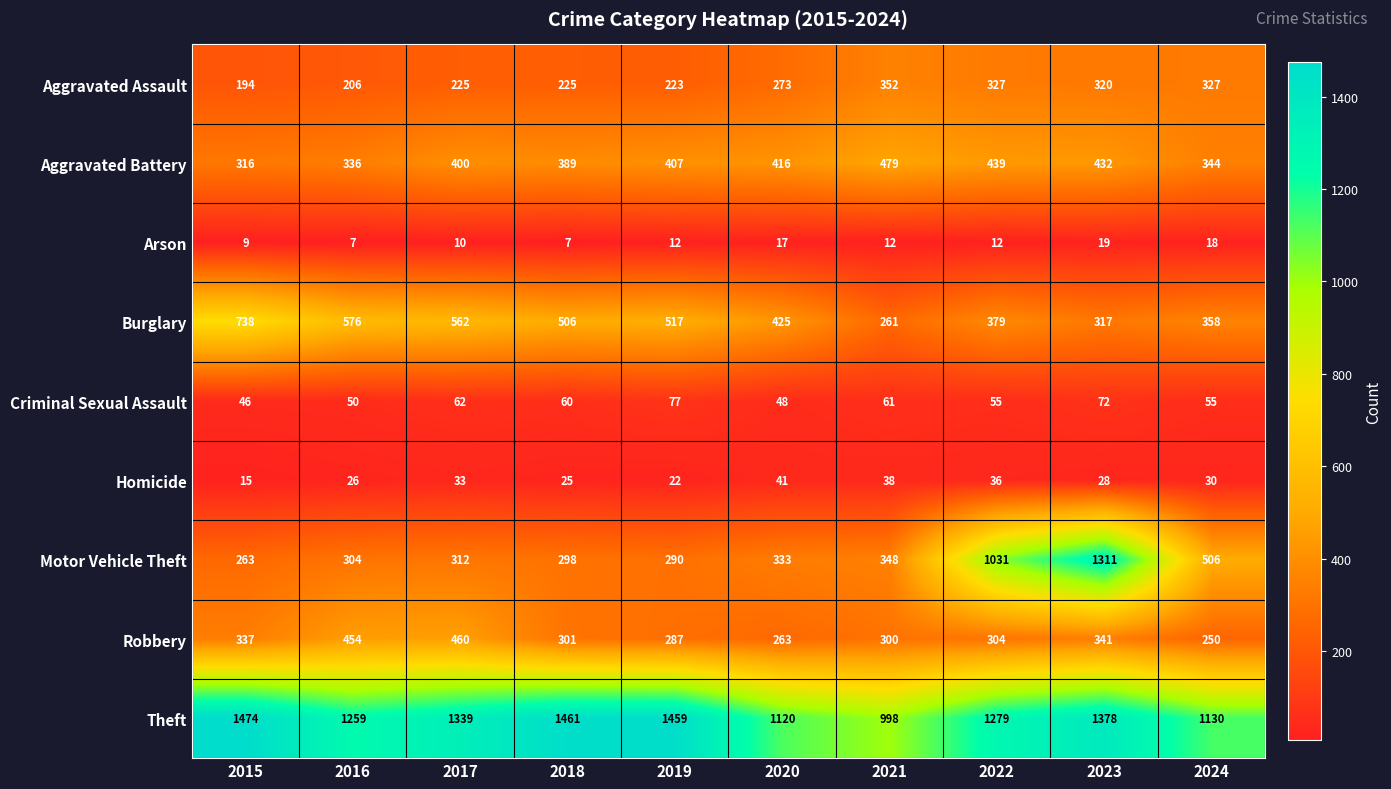

What is the average value of the Theft series?

1290